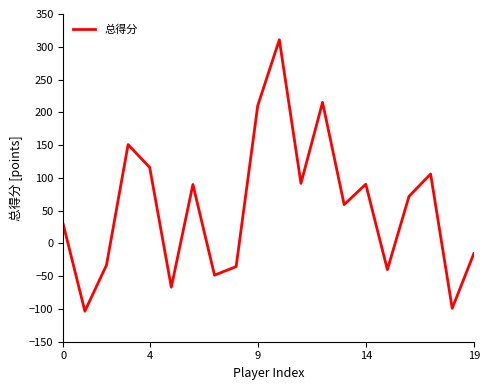

What is the smallest value displayed?

-103.4